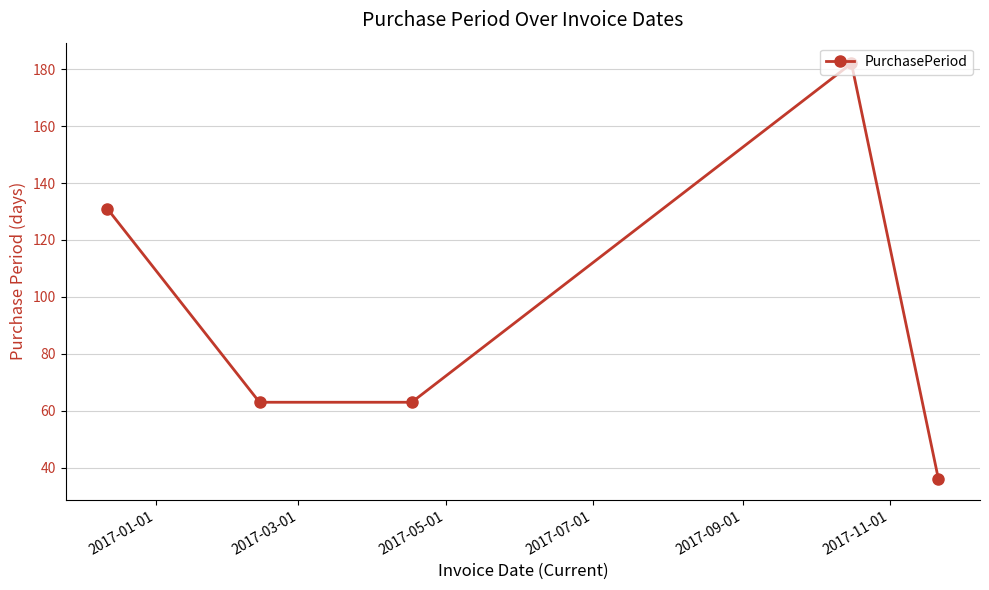

What is the maximum value shown in the chart?

182